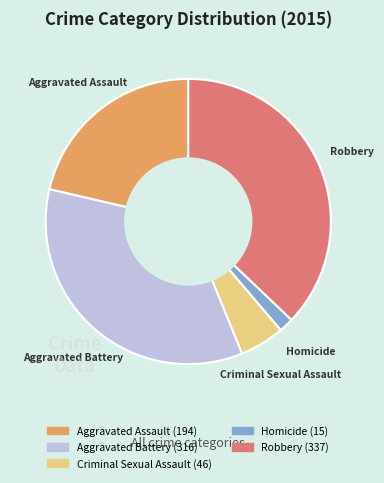

Between Aggravated Assault and Robbery, which is larger?

Robbery